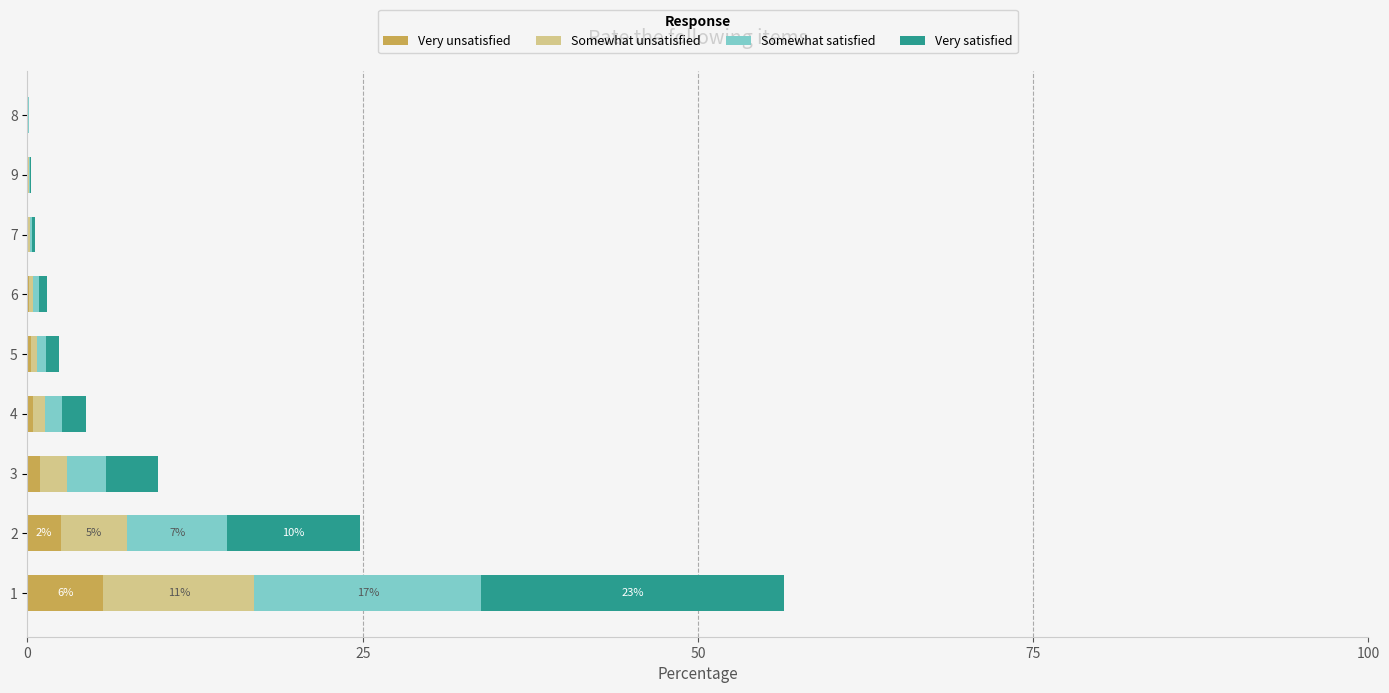

Is it true that Very unsatisfied equals 0.0 at 9?

True